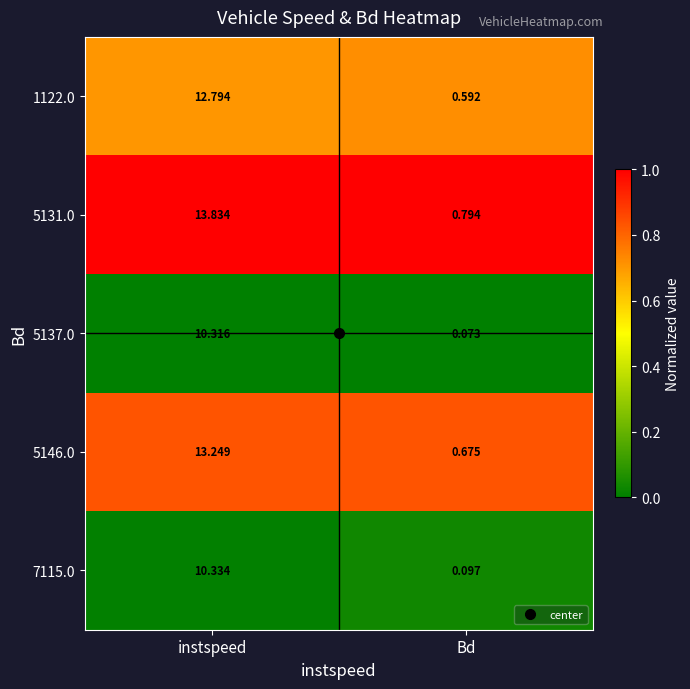

At which category is the sum across all series the highest?

instspeed